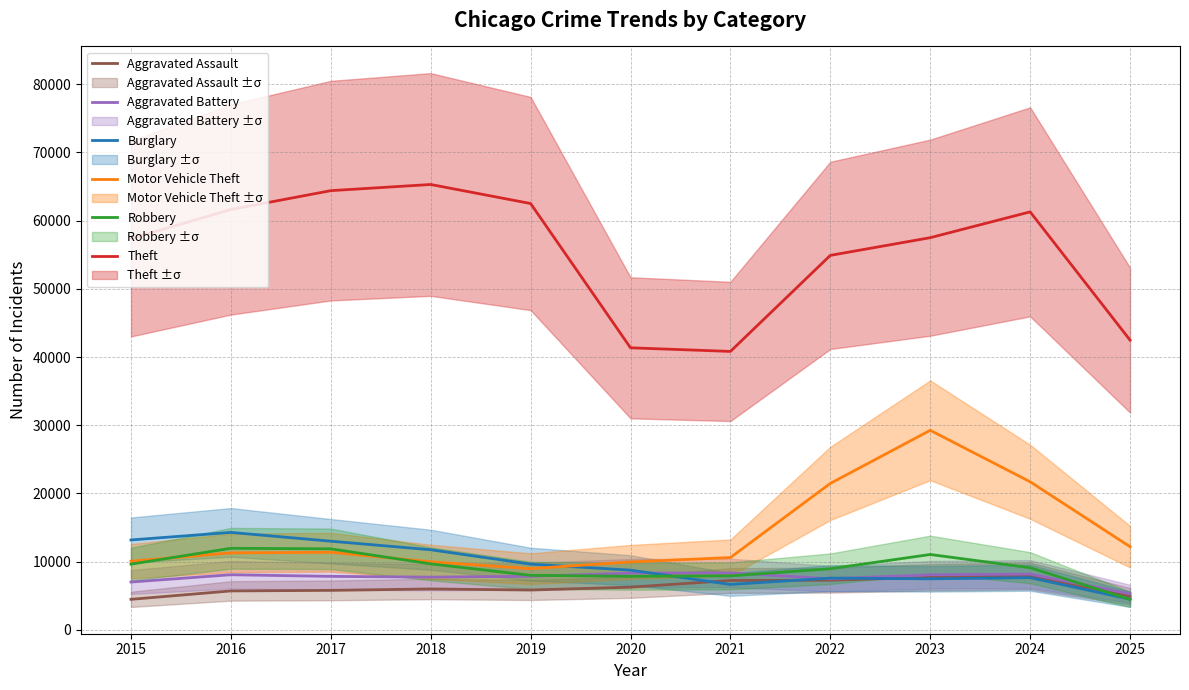

At which category is the sum across all series the highest?

2023